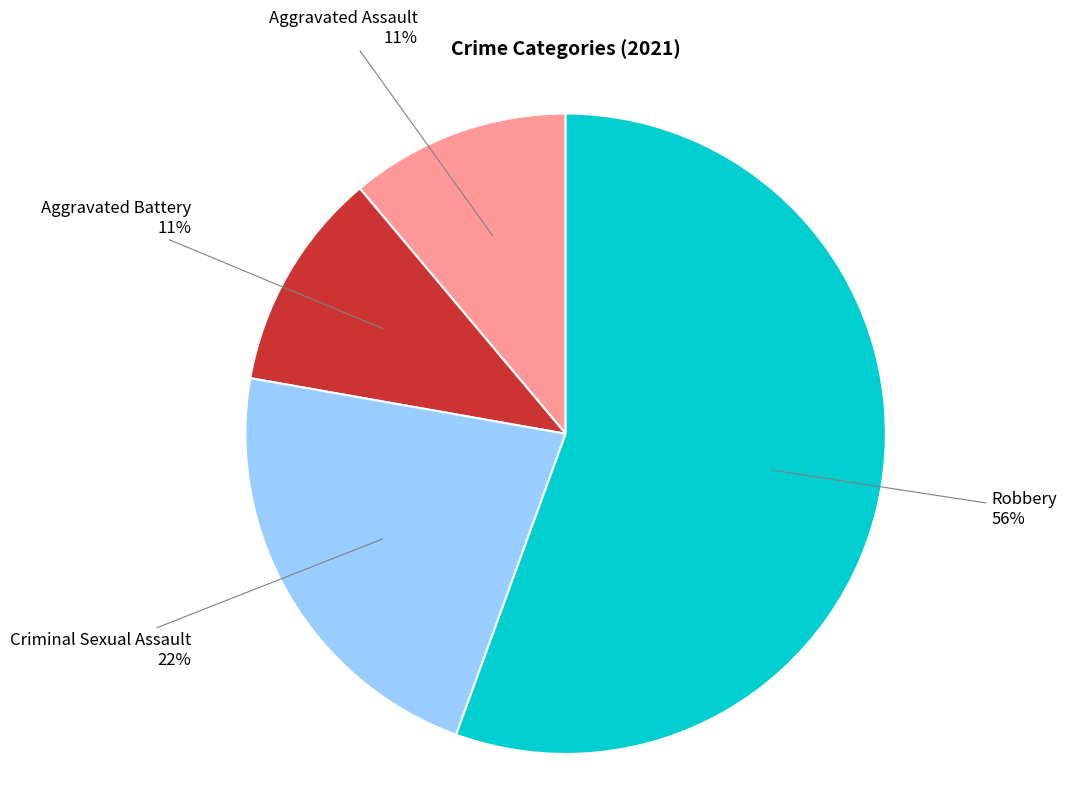

Is it true that Aggravated Assault is 19% of the pie?

False